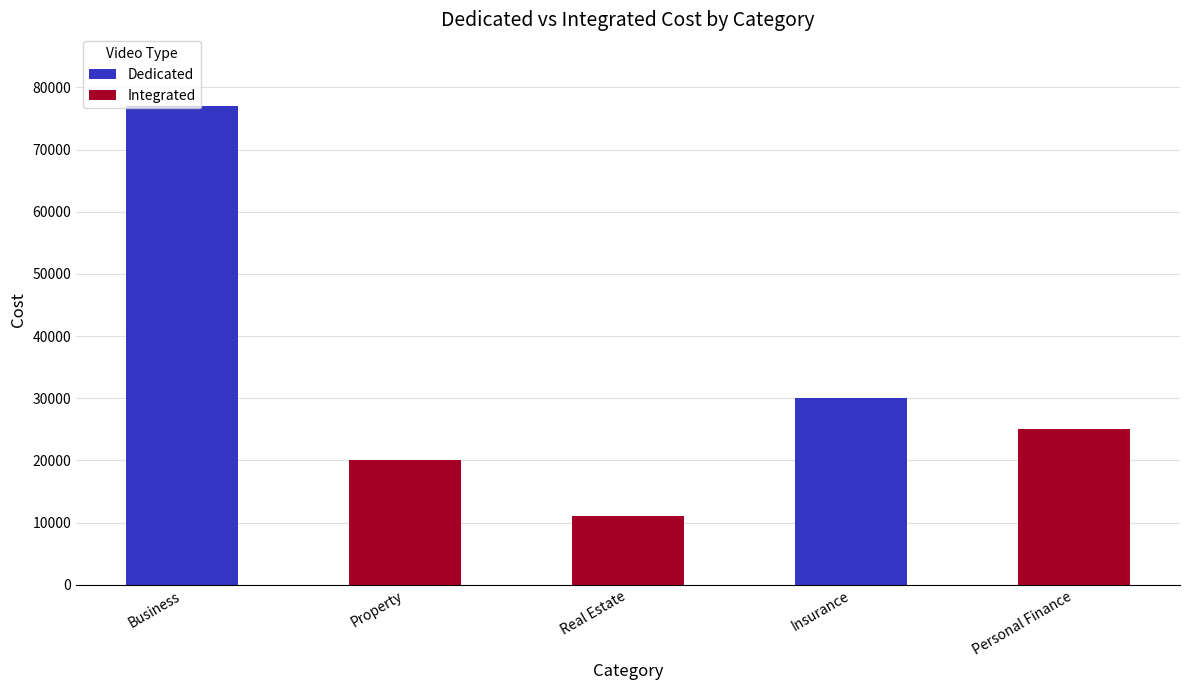

Is it true that Dedicated equals 30000 at Insurance?

True